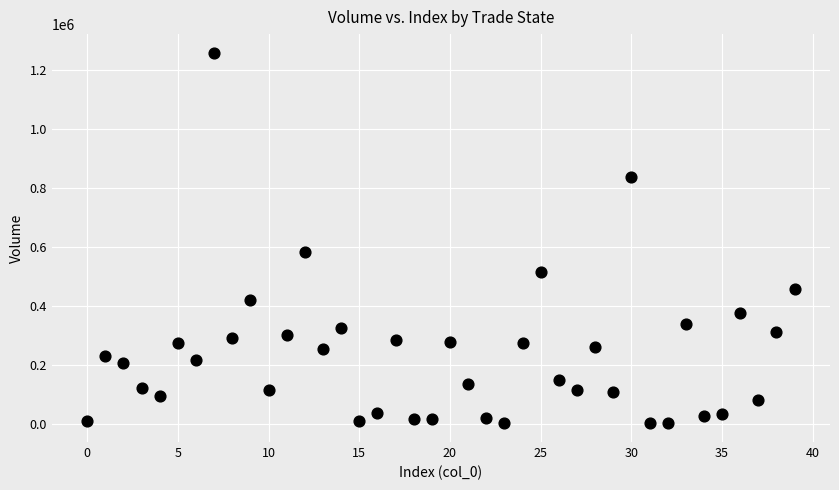

What Y value in the scatter plot is closest to 628759?

582983.6